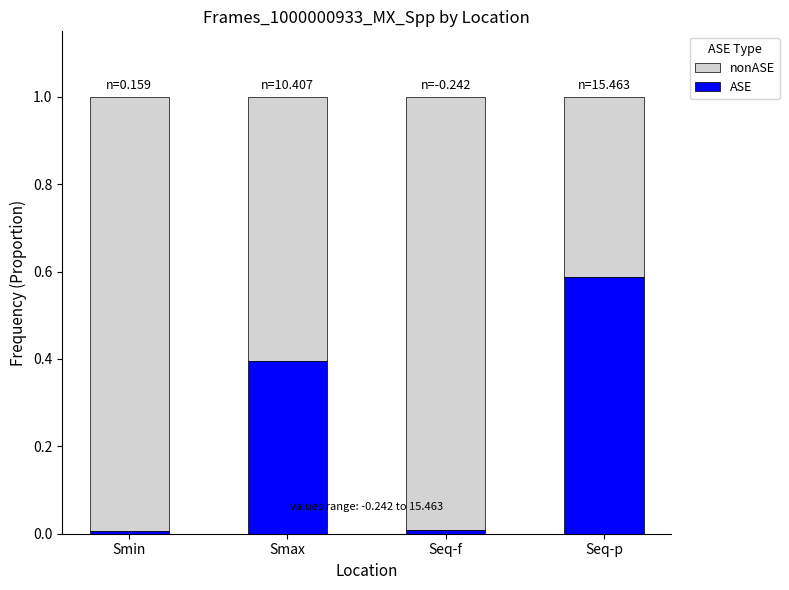

What is the total value across all series at Seq-p?

1.0